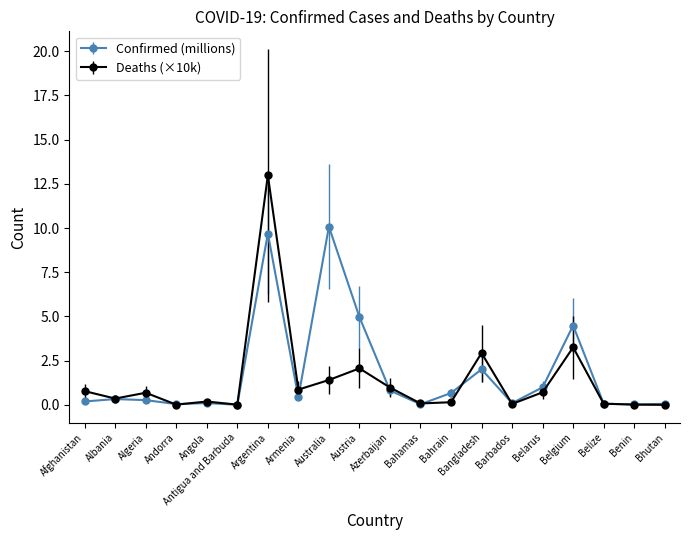

At which category does the chart reach its peak across all series?

Argentina